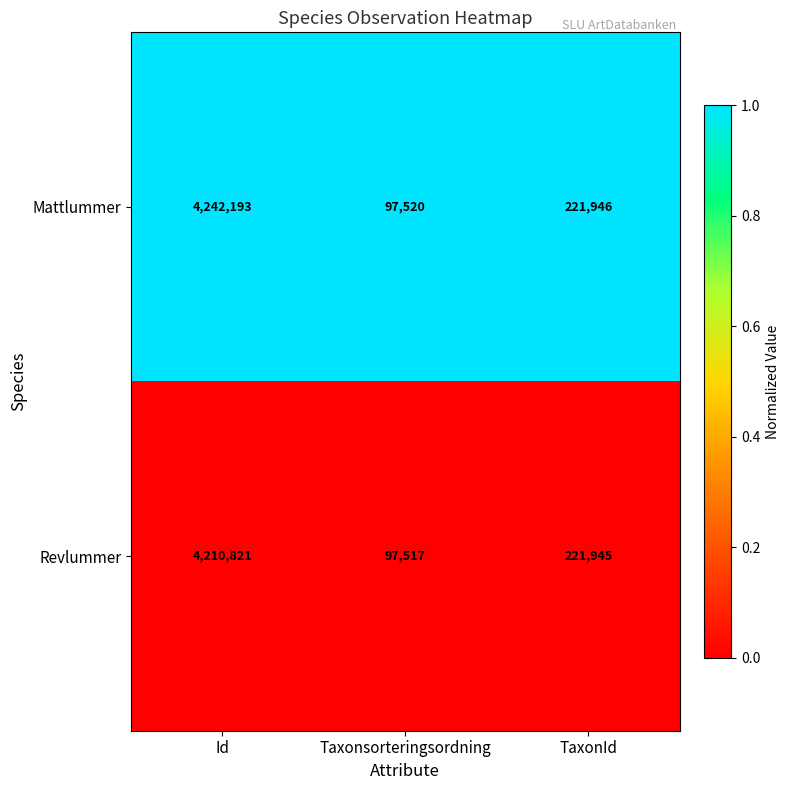

The value of Revlummer at TaxonId is 221945. True or false?

True